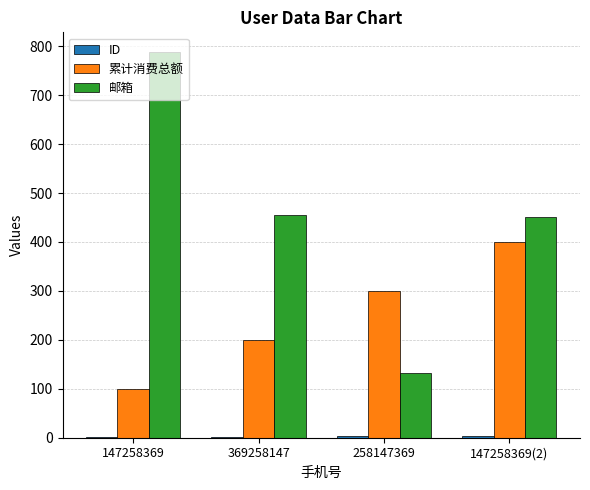

Which series changed the most between 147258369 and 369258147?

邮箱